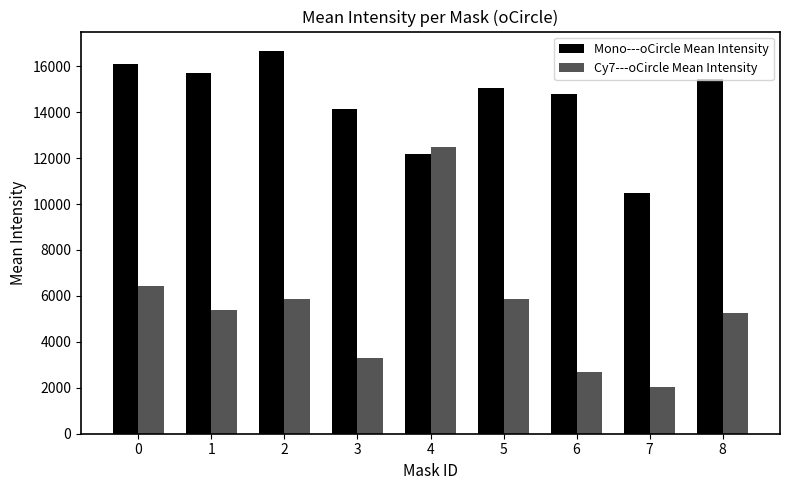

The value of Mono---oCircle Mean Intensity at 4 is 2823.2. True or false?

False